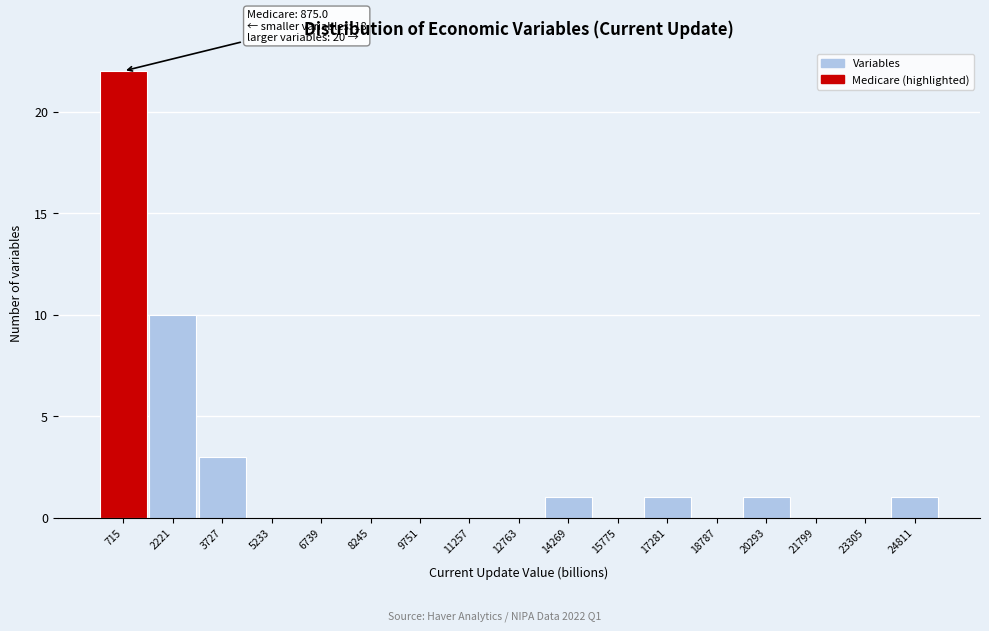

Over which range of the x-axis is the bar tallest?

0 to 1600